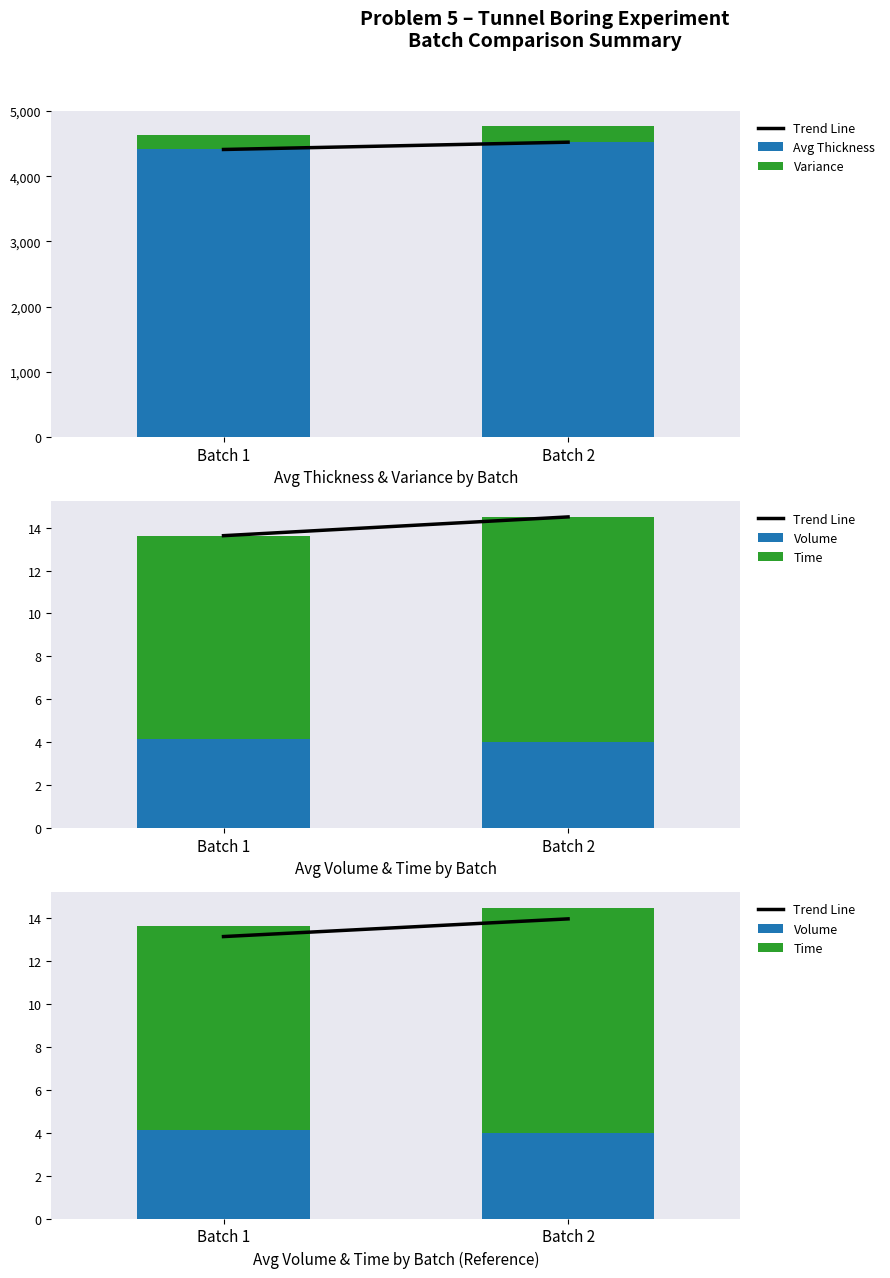

What is the value of the Time bar at the 2nd from the left?

10.5